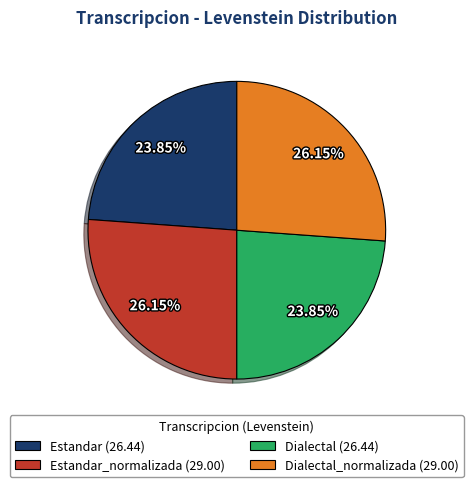

How many slices are in this pie chart?

4